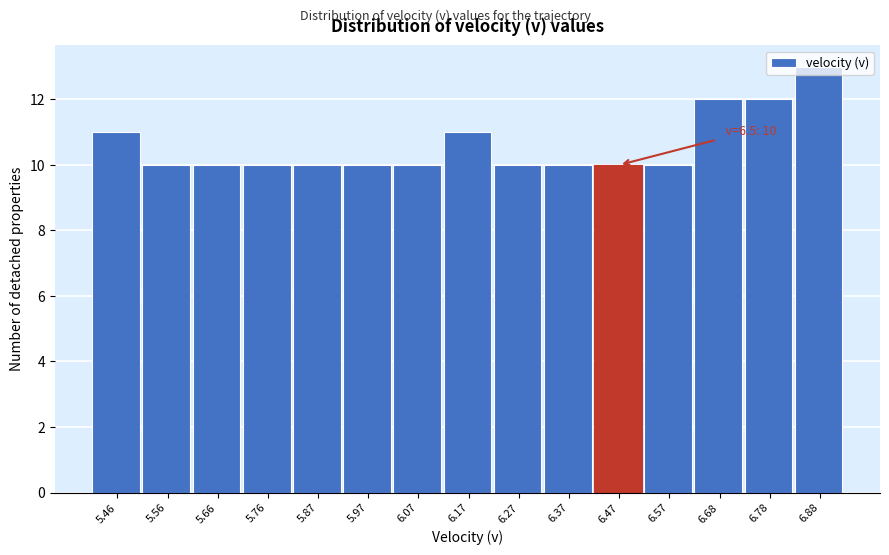

What is the label of the 8th bar from the left?

6.17